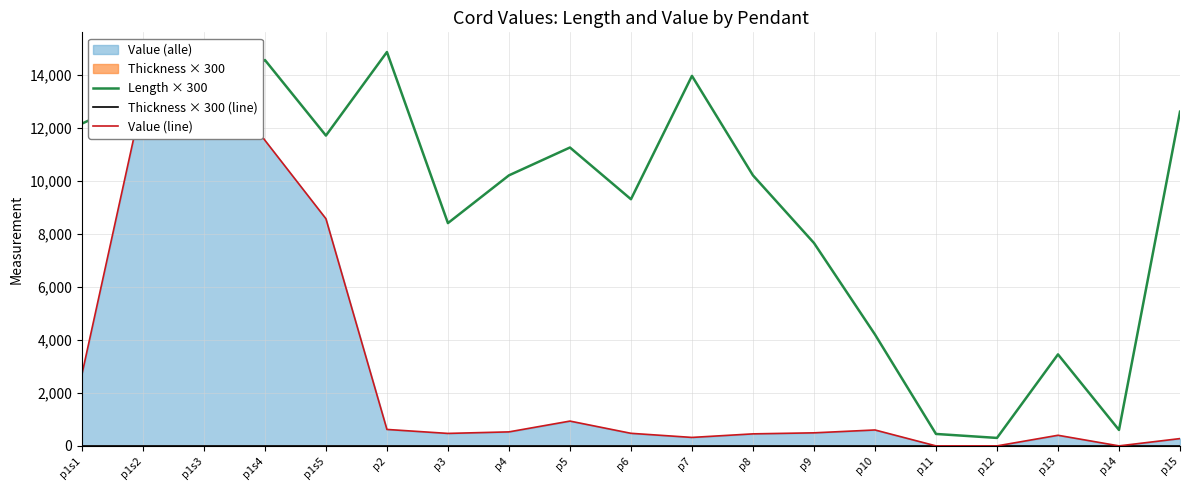

What is the label of the 13th point from the left?

p9